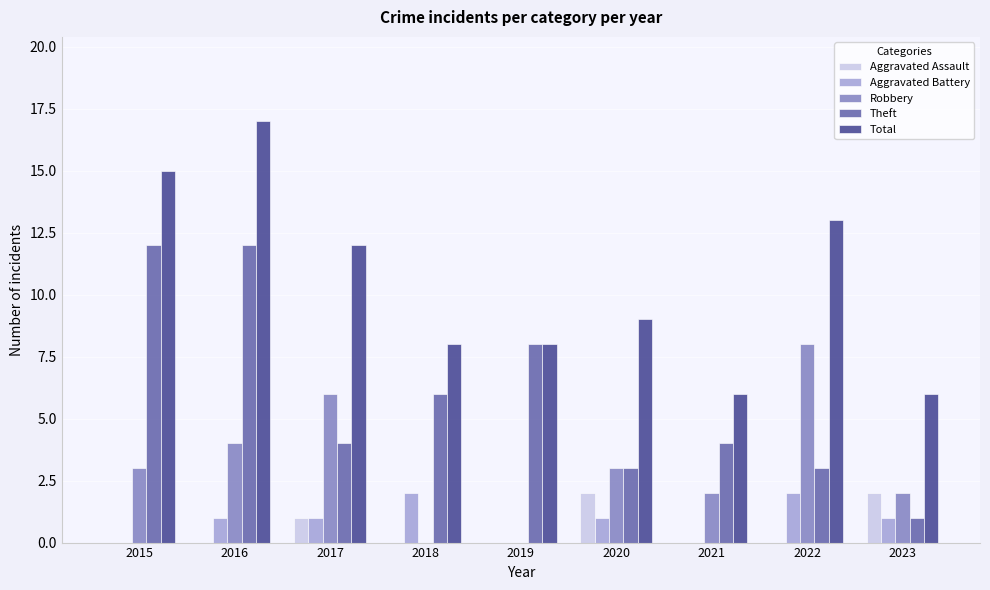

What is the sum of all Aggravated Battery values?

8